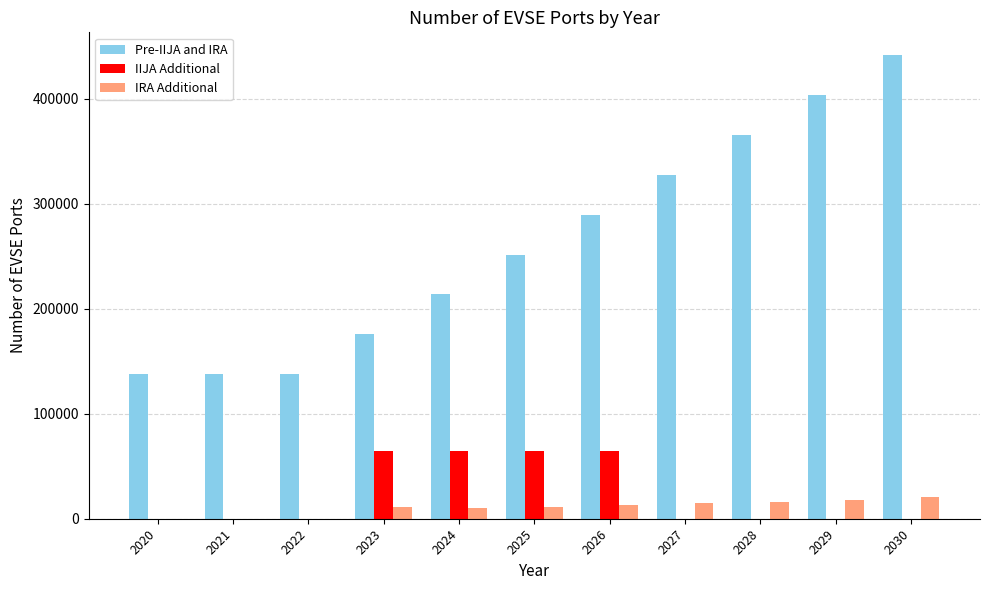

At which category does the chart reach its peak across all series?

2030